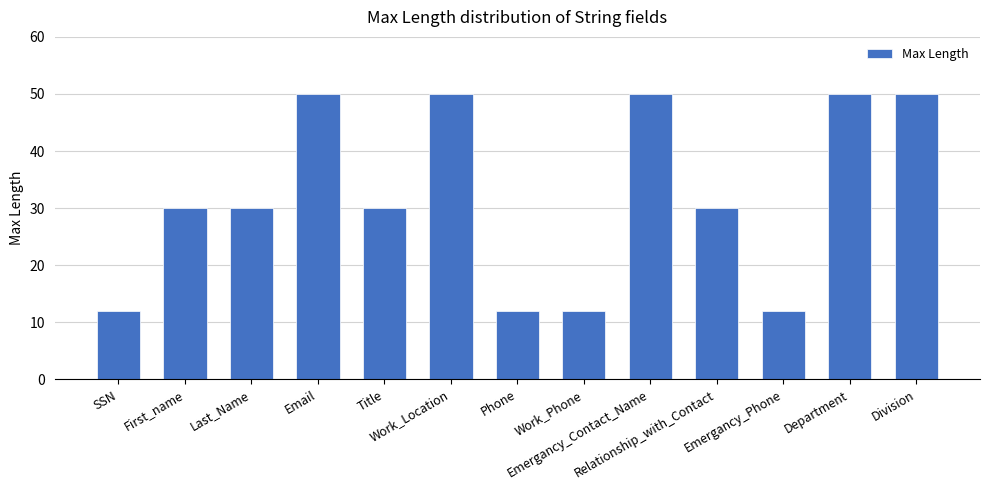

Are the bars horizontal?

No